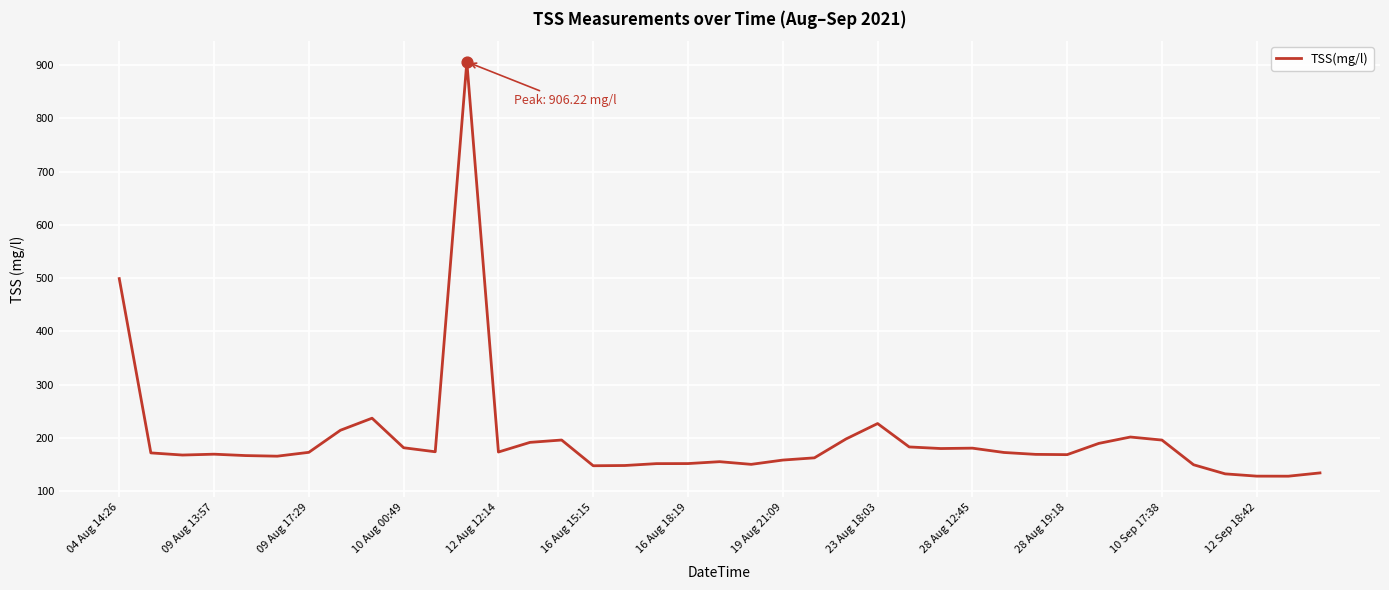

What is the difference between the maximum and minimum values?

778.1